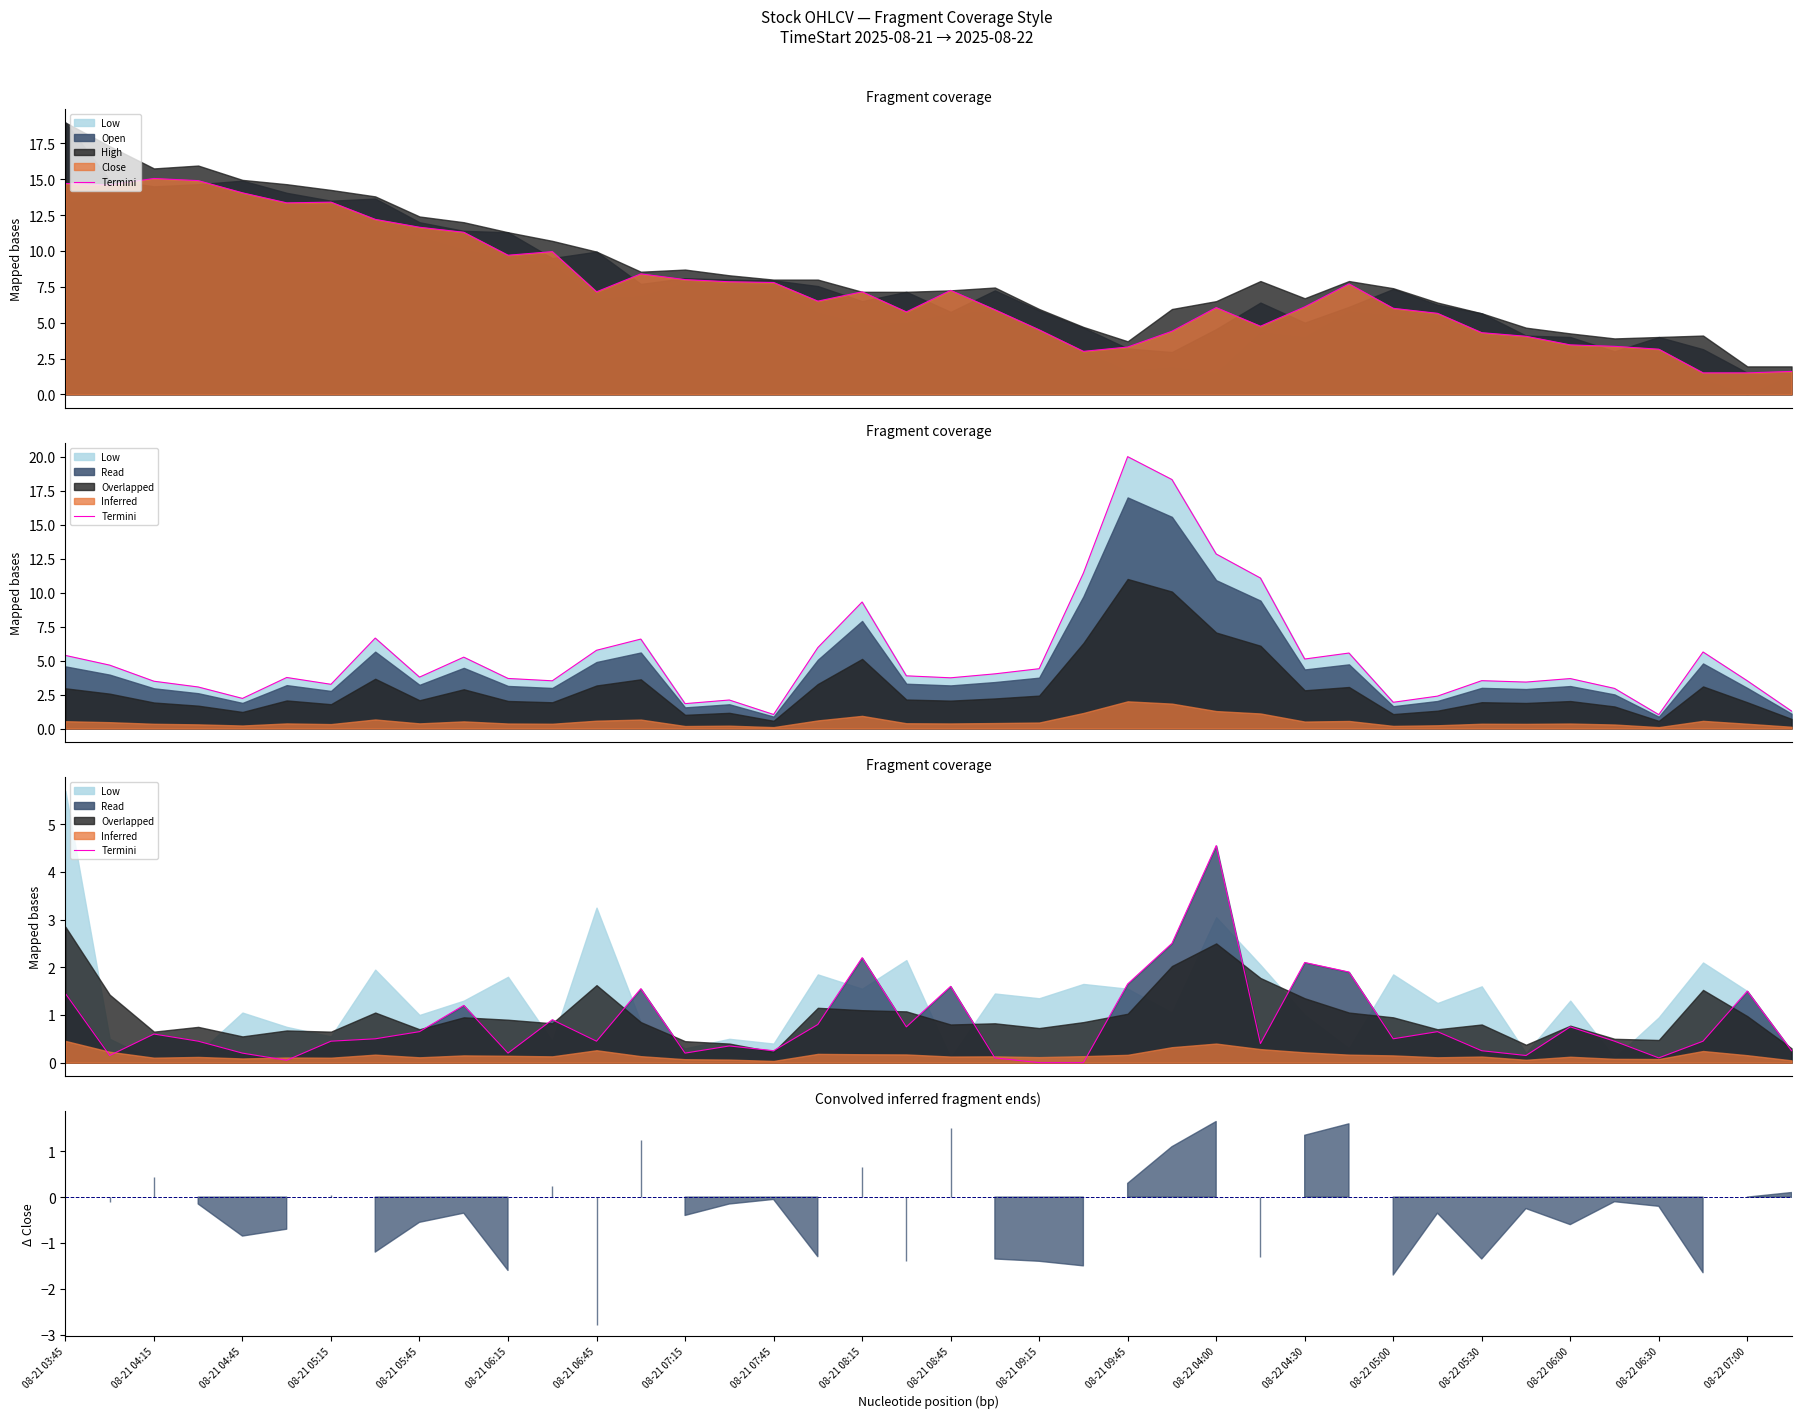

How many points are higher than both their immediate neighbors (excluding endpoints)?

12